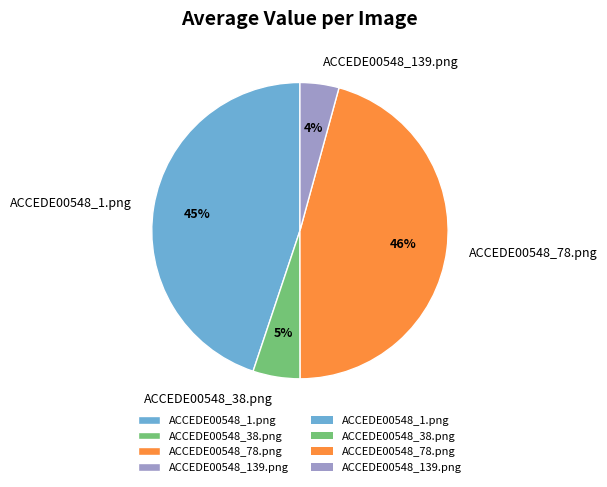

Rank the categories by value from highest to lowest.

ACCEDE00548_78.png, ACCEDE00548_1.png, ACCEDE00548_38.png, ACCEDE00548_139.png